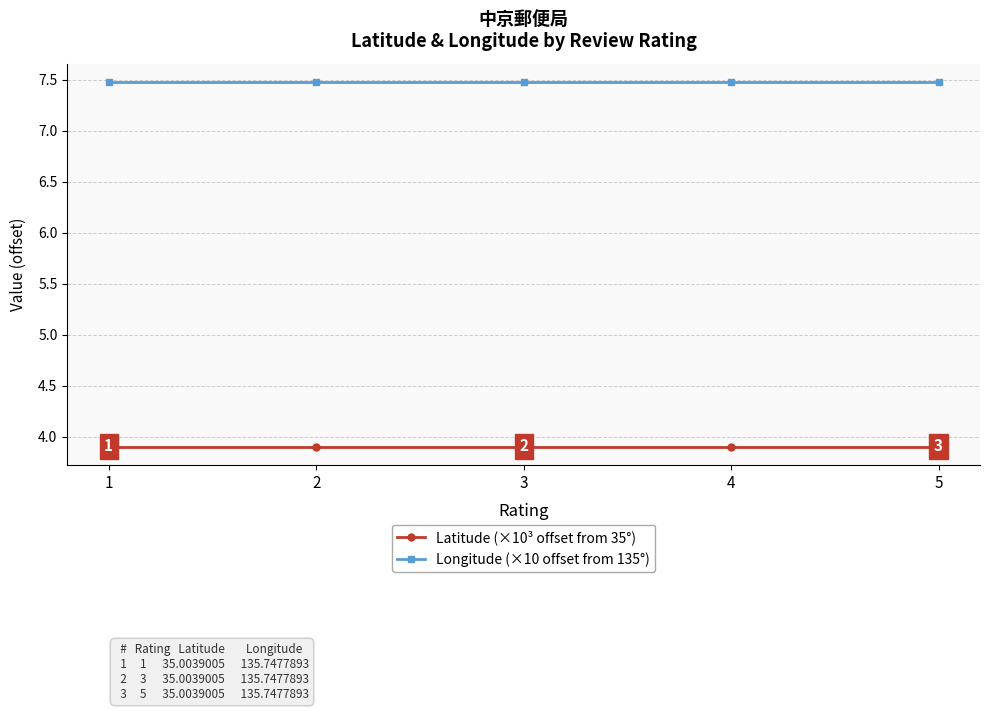

How many series are shown in this chart?

2